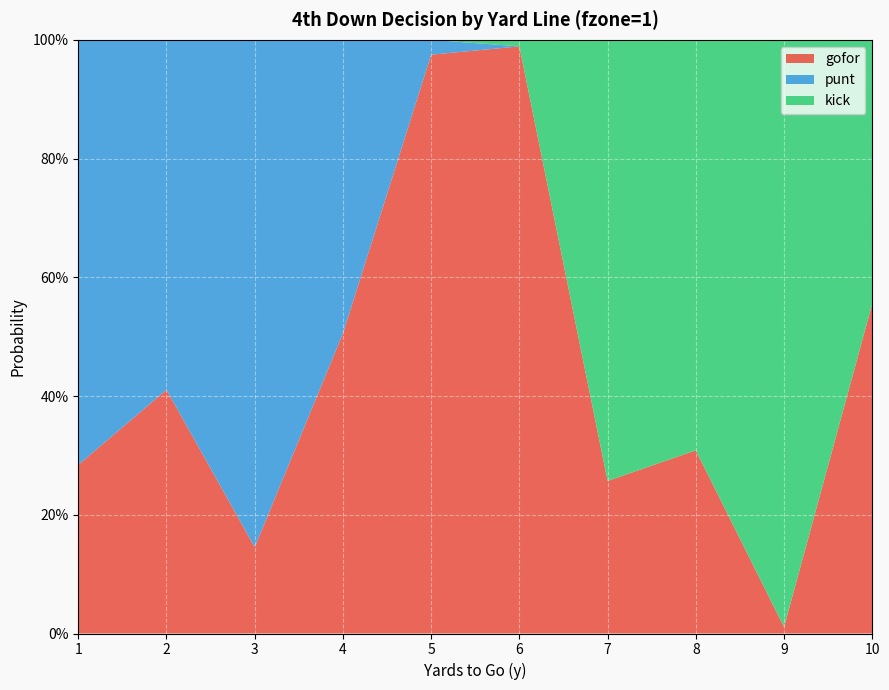

Reading left to right, transcribe all the data shown in this chart.

gofor: 0.3	0.4	0.1	0.5	1.0	1.0	0.3	0.3	0.0	0.6
punt: 0.7	0.6	0.9	0.5	0.0	0.0	0.0	0.0	0.0	0.0
kick: 0.0	0.0	0.0	0.0	0.0	0.0	0.7	0.7	1.0	0.4